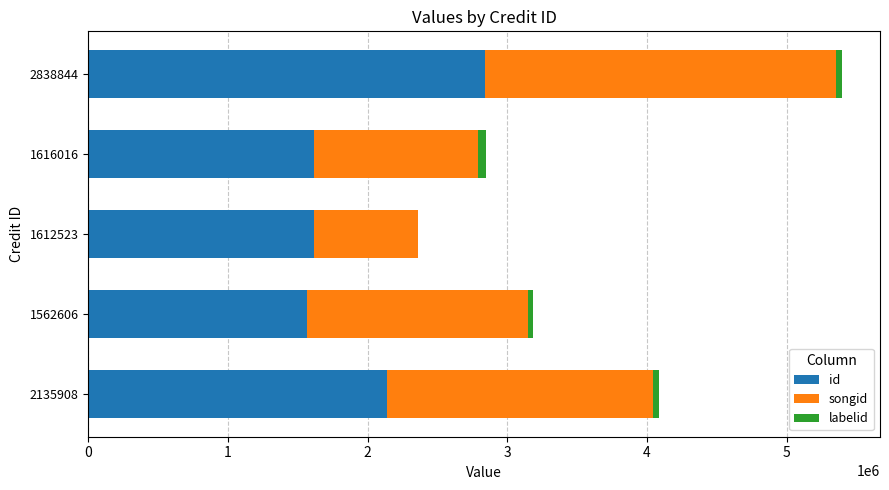

How many data points does each series have?

5